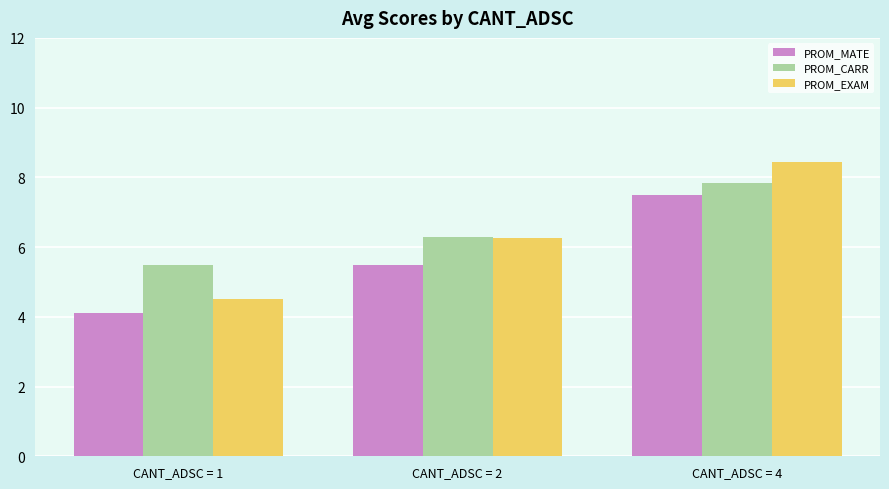

What is the spread (max minus min) of values at CANT_ADSC = 2?

0.8